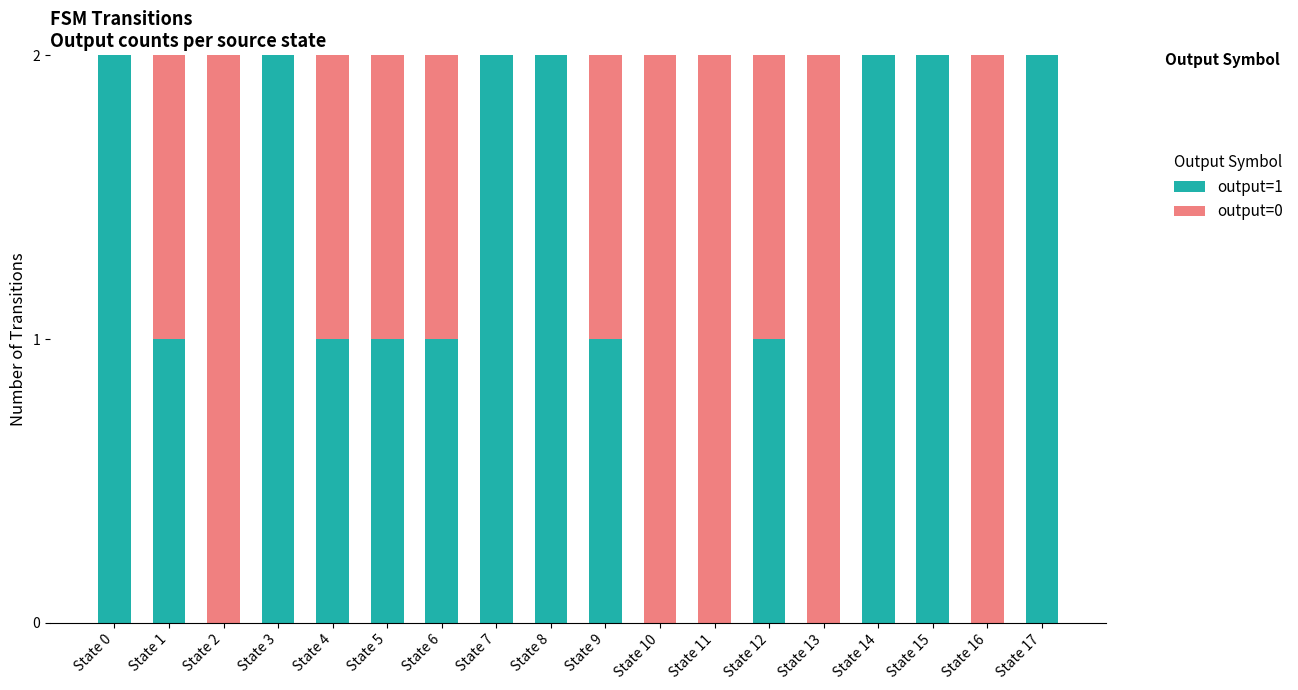

Is it true that output=1 equals 3 at State 3?

False